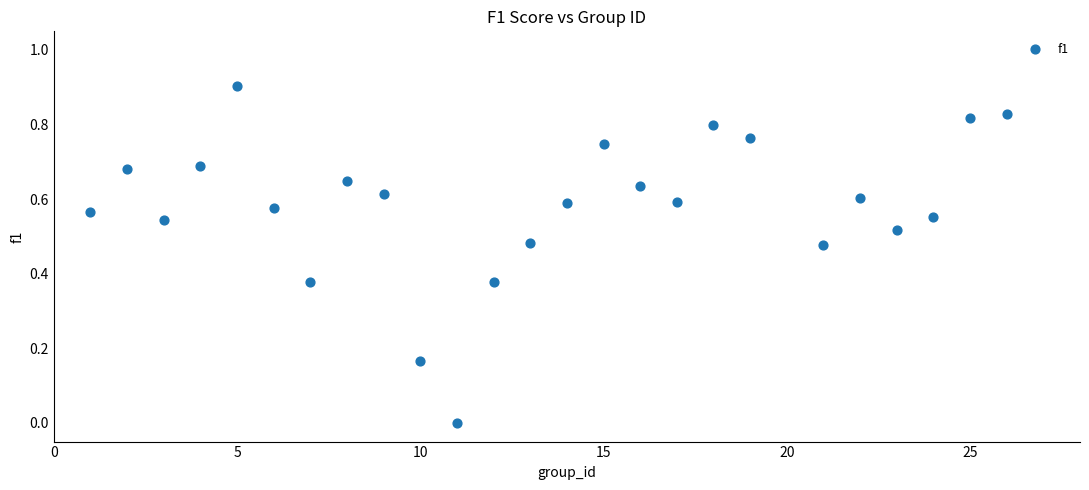

What is the range of X values (max minus min)?

25.0